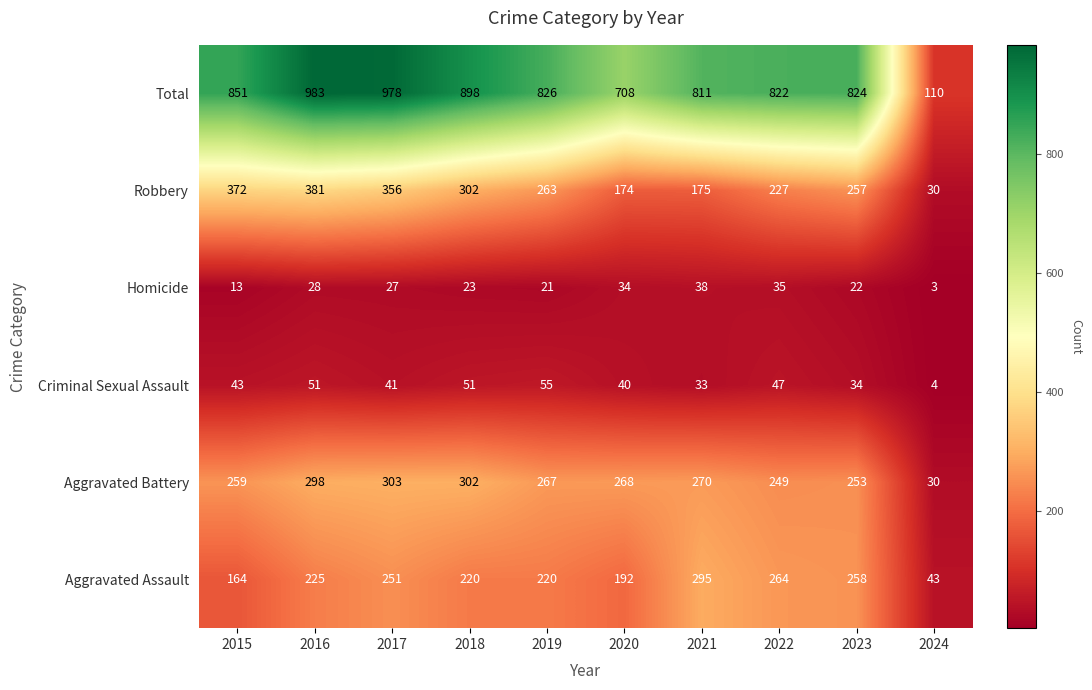

Which series has the widest spread of values?

Total